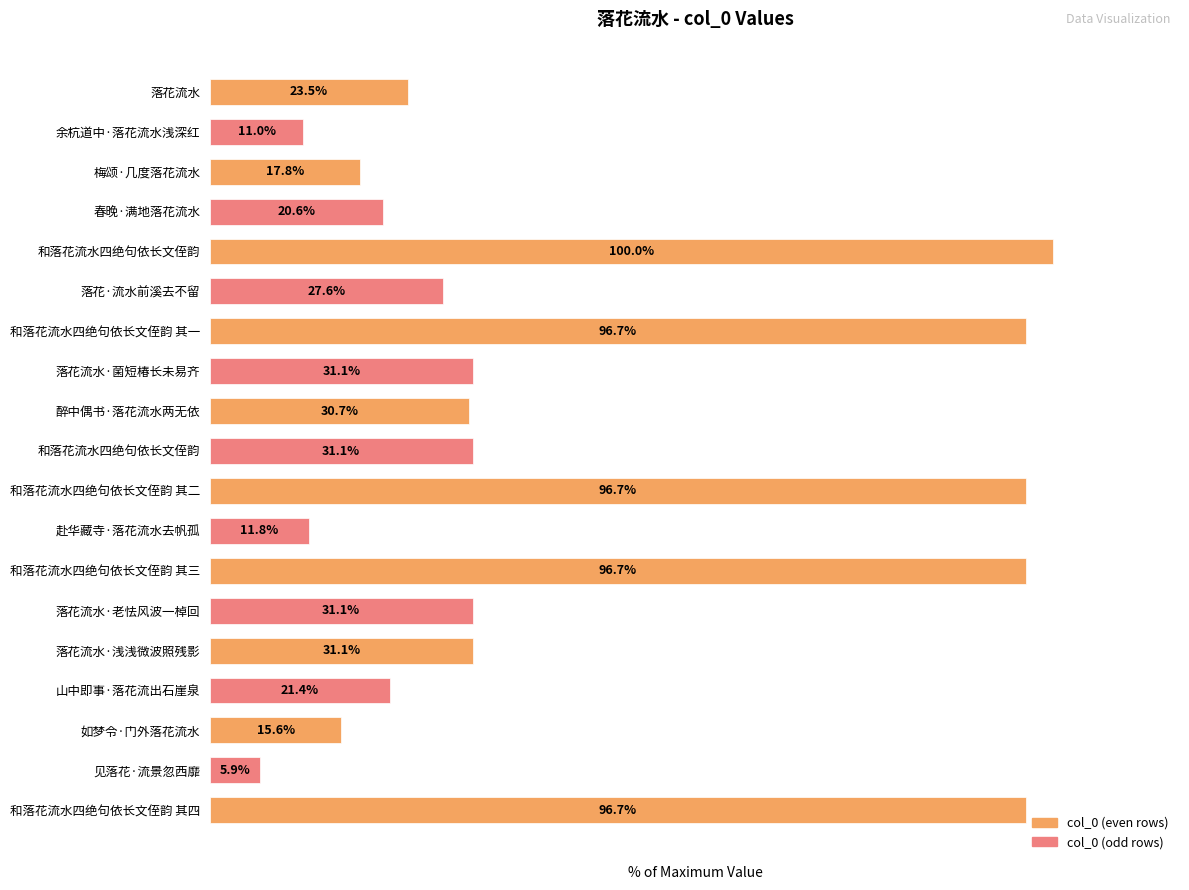

Does the chart contain any negative values?

No